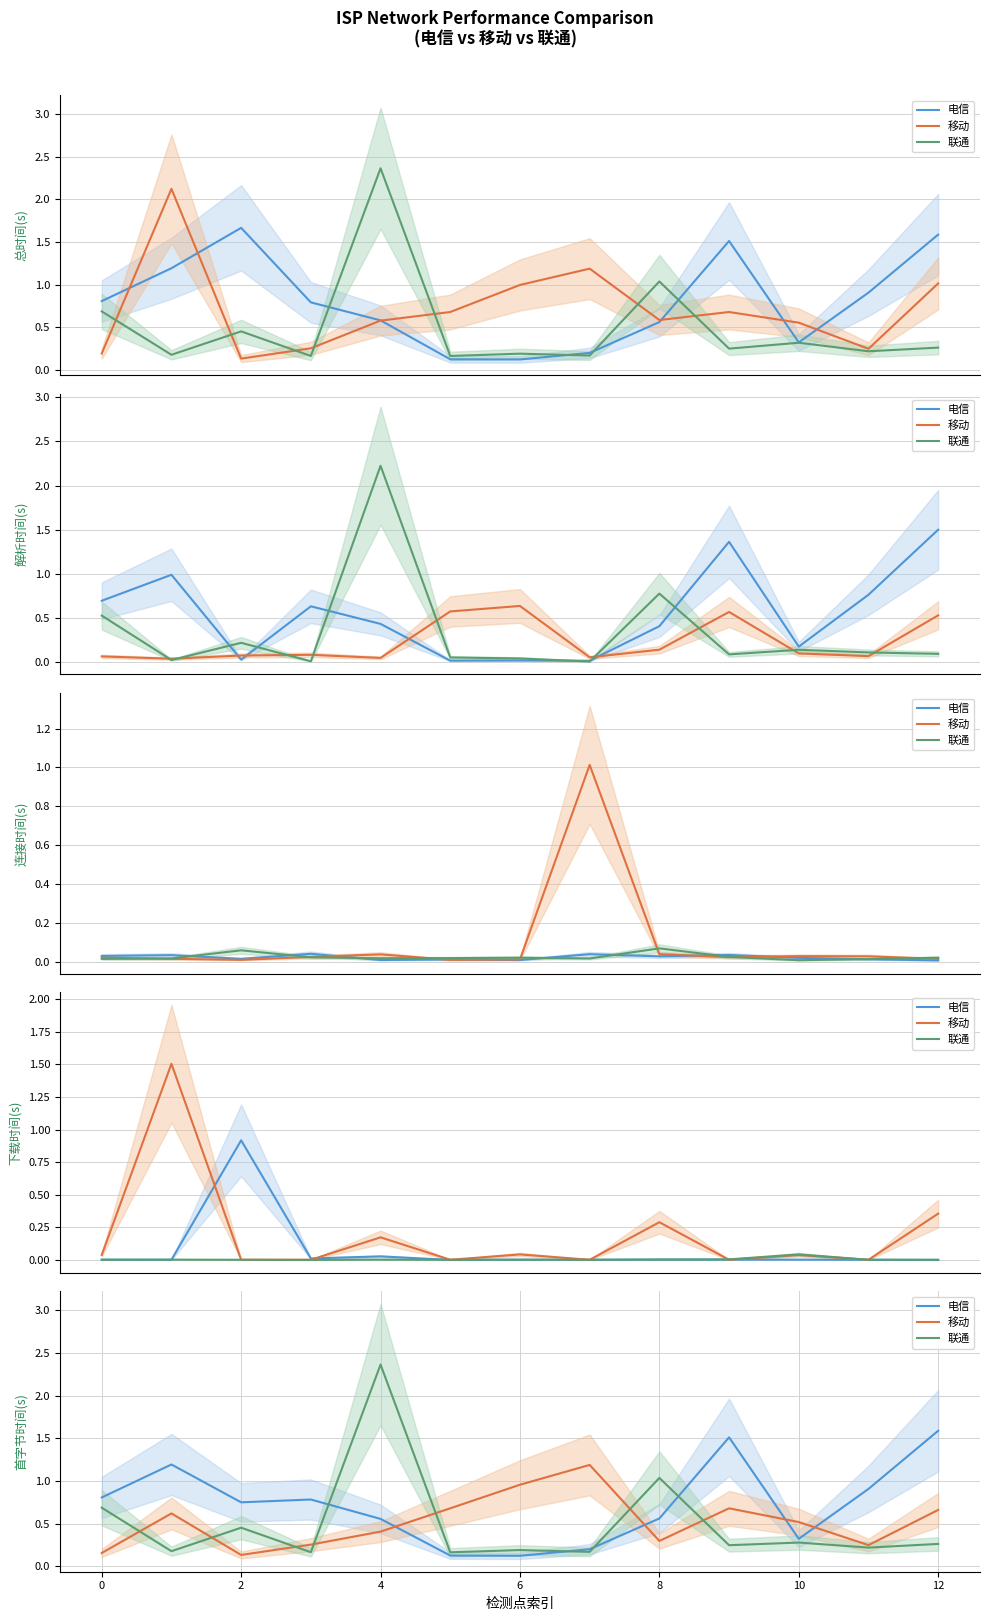

What are all the series names shown in the legend?

电信, 移动, 联通